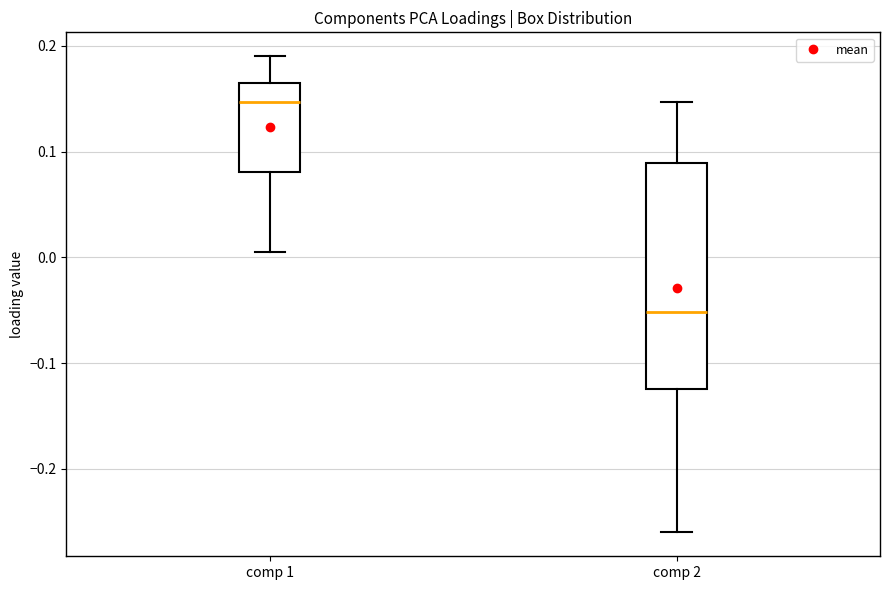

Reading left to right, transcribe this box plot: for each box, give where its median line is, the range the box spans, and where its two whiskers end, as read against the y-axis. The values are not printed on the chart, so give them approximately, as read against the axis.

comp 1: median 0.15, box 0.08 to 0.16, whiskers 0.01 to 0.19
comp 2: median -0.05, box -0.12 to 0.09, whiskers -0.26 to 0.15